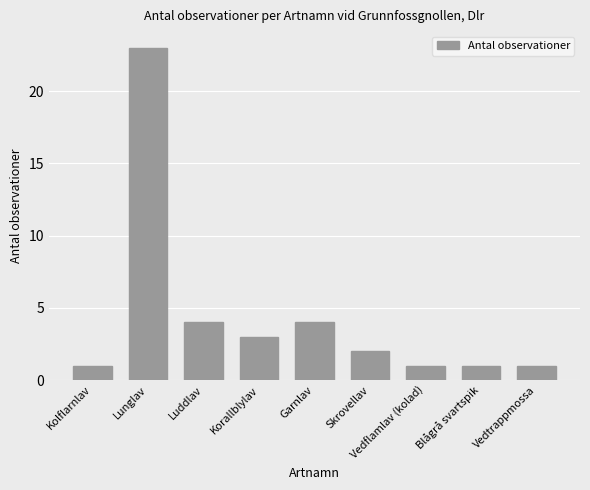

What is the label of the 3rd bar from the left?

Luddlav